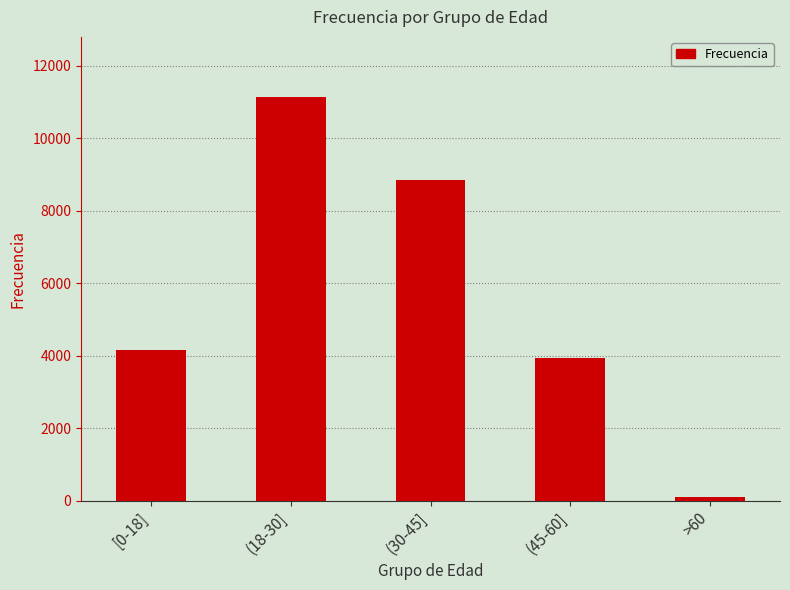

What is the average value?

5633